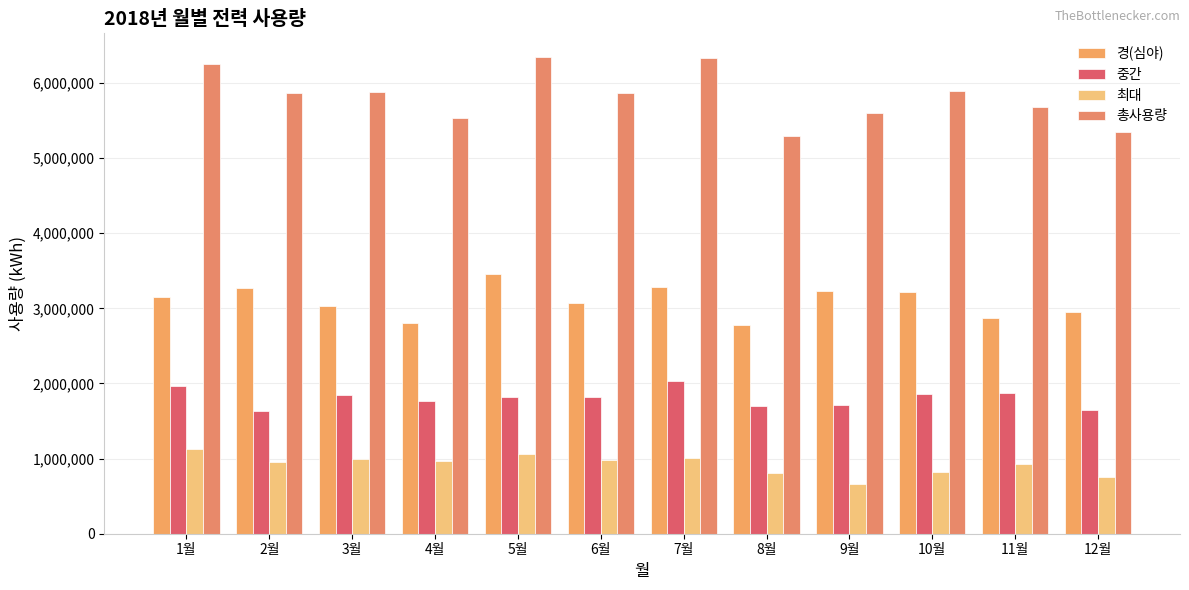

Which label corresponds to the smallest value in the chart?

9월